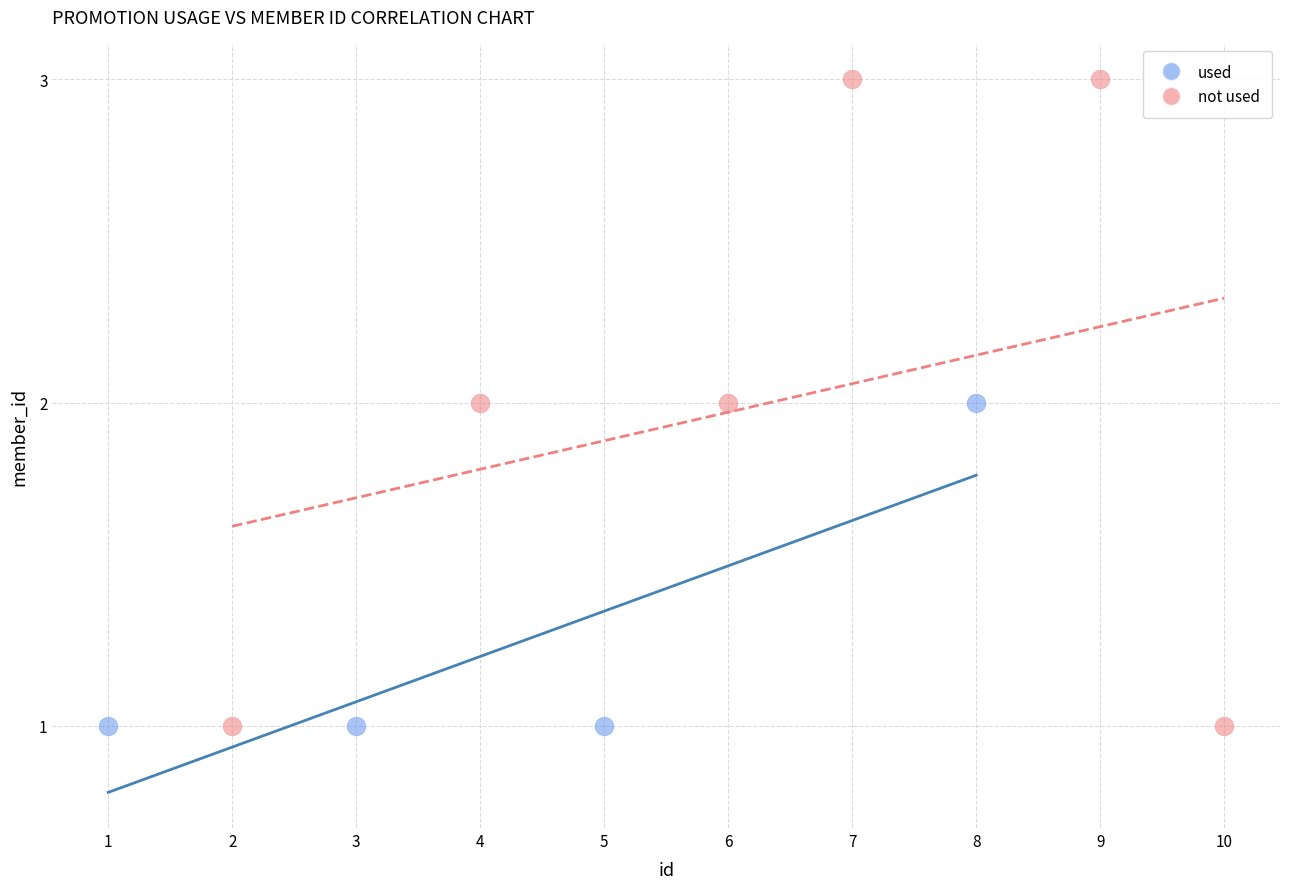

Which series contains the highest Y value?

not used